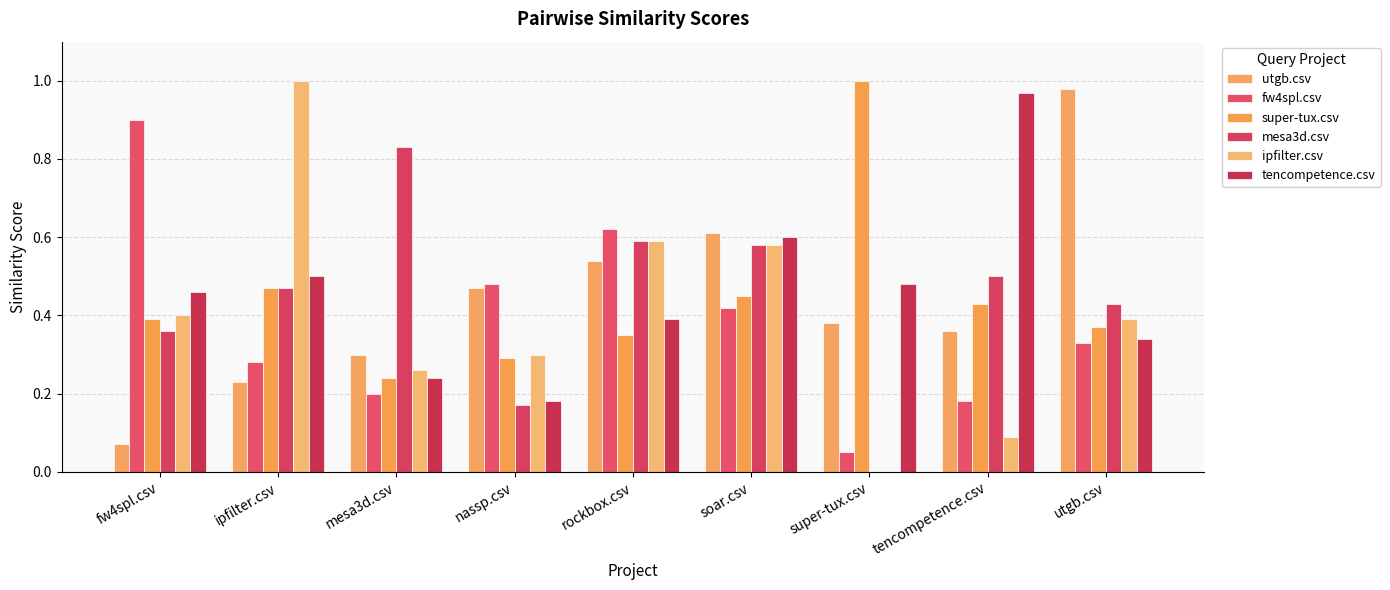

Rank the categories by super-tux.csv value from highest to lowest.

super-tux.csv, ipfilter.csv, soar.csv, tencompetence.csv, fw4spl.csv, utgb.csv, rockbox.csv, nassp.csv, mesa3d.csv